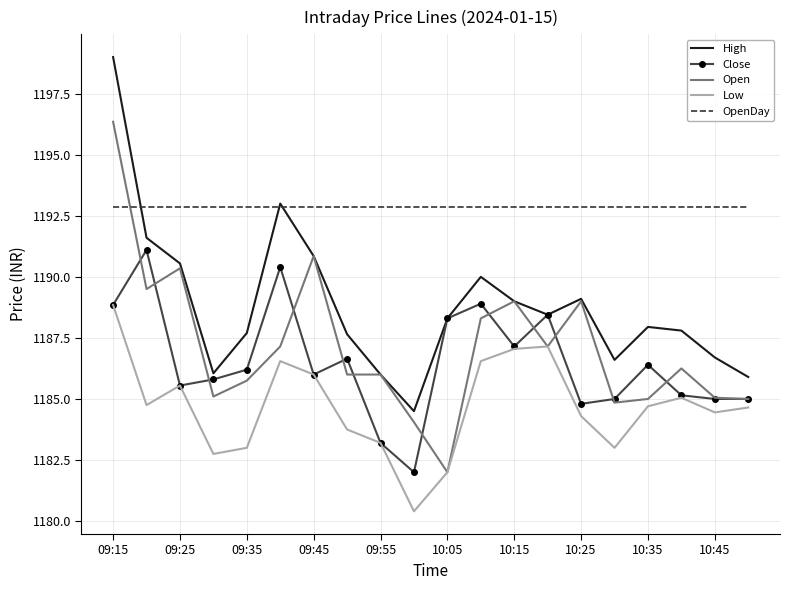

Which series has the largest total across all categories?

OpenDay